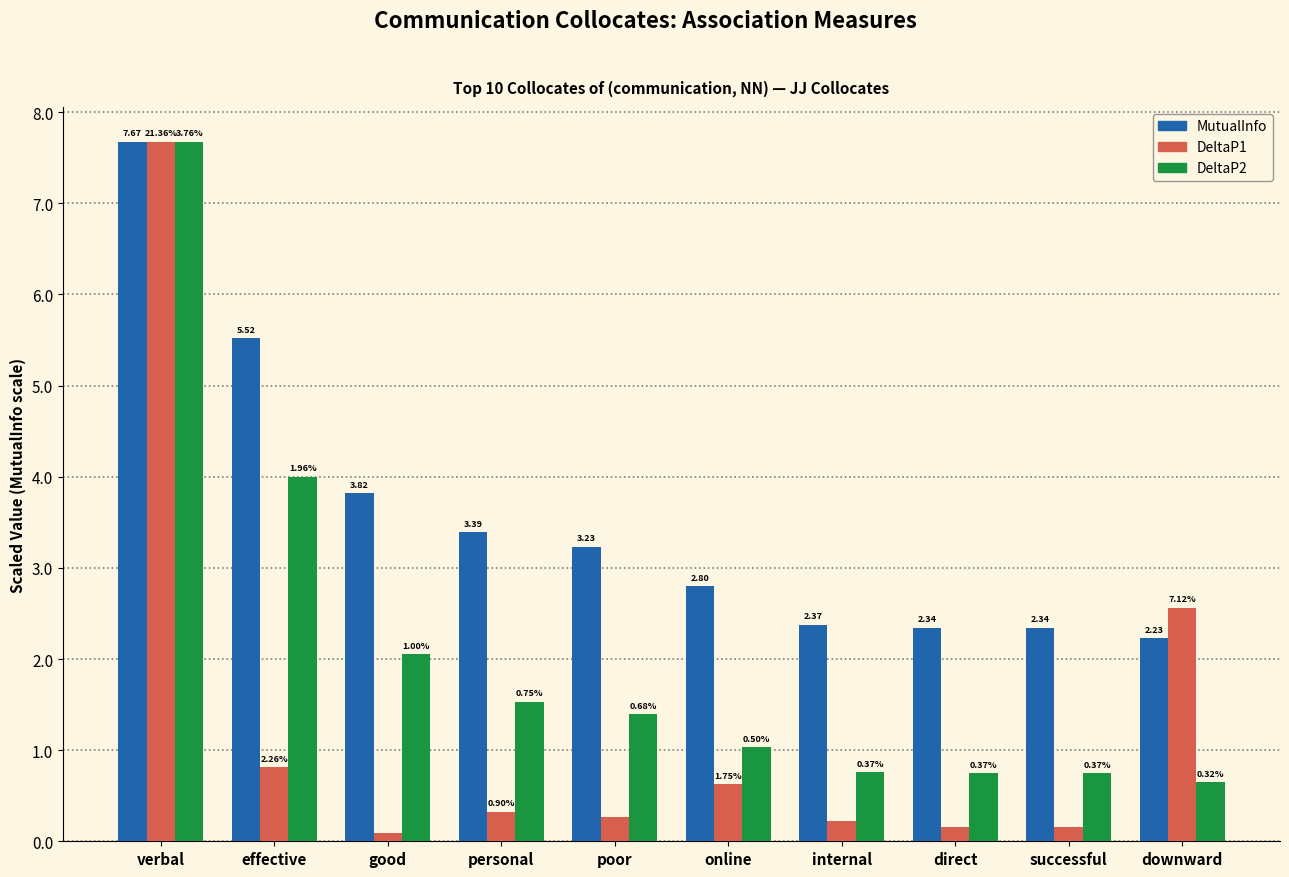

At which label is DeltaP1 closest to 3?

downward